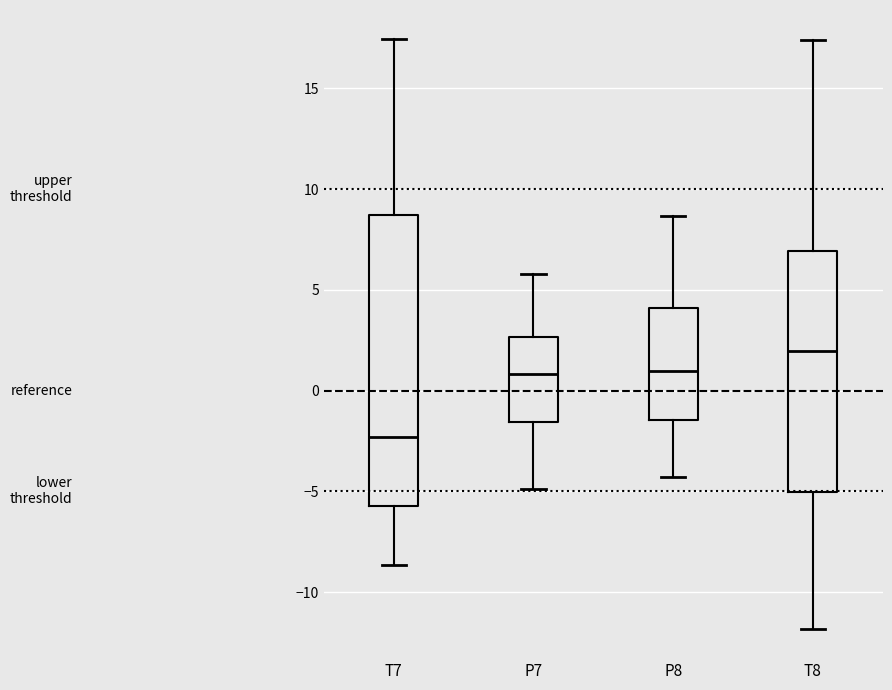

Where does the median line of the box for T7 sit on the y-axis? The values are not printed on the chart, so give them approximately, as read against the axis.

-2.5